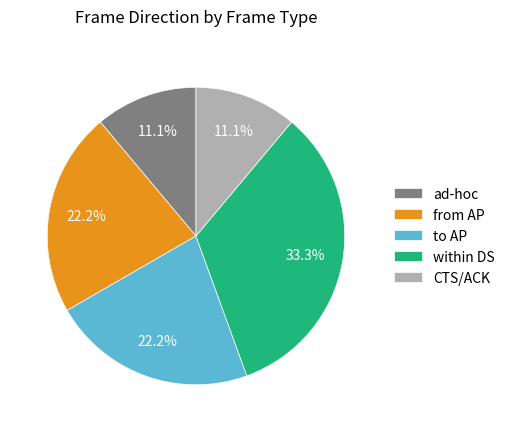

To the nearest percent, what is the average slice percentage?

20%